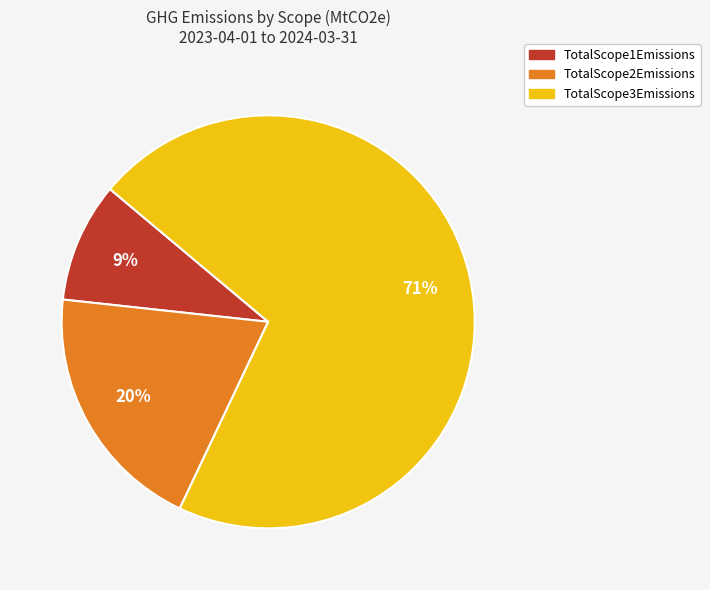

What is the smallest slice in the pie chart?

TotalScope1Emissions